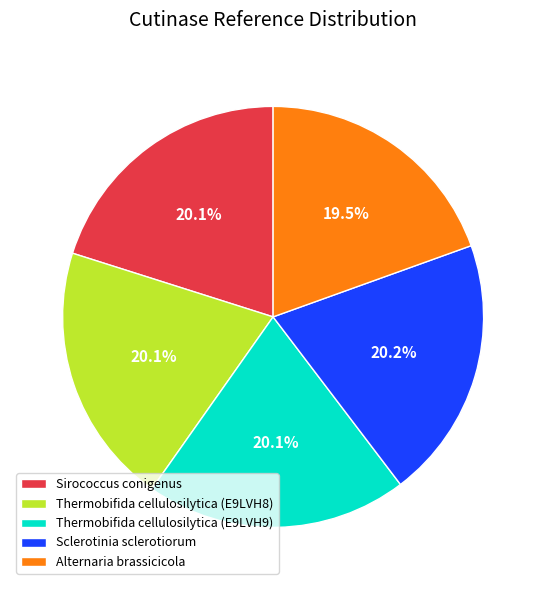

To the nearest percent, what percentage of the pie is Thermobifida cellulosilytica (E9LVH8)?

20%